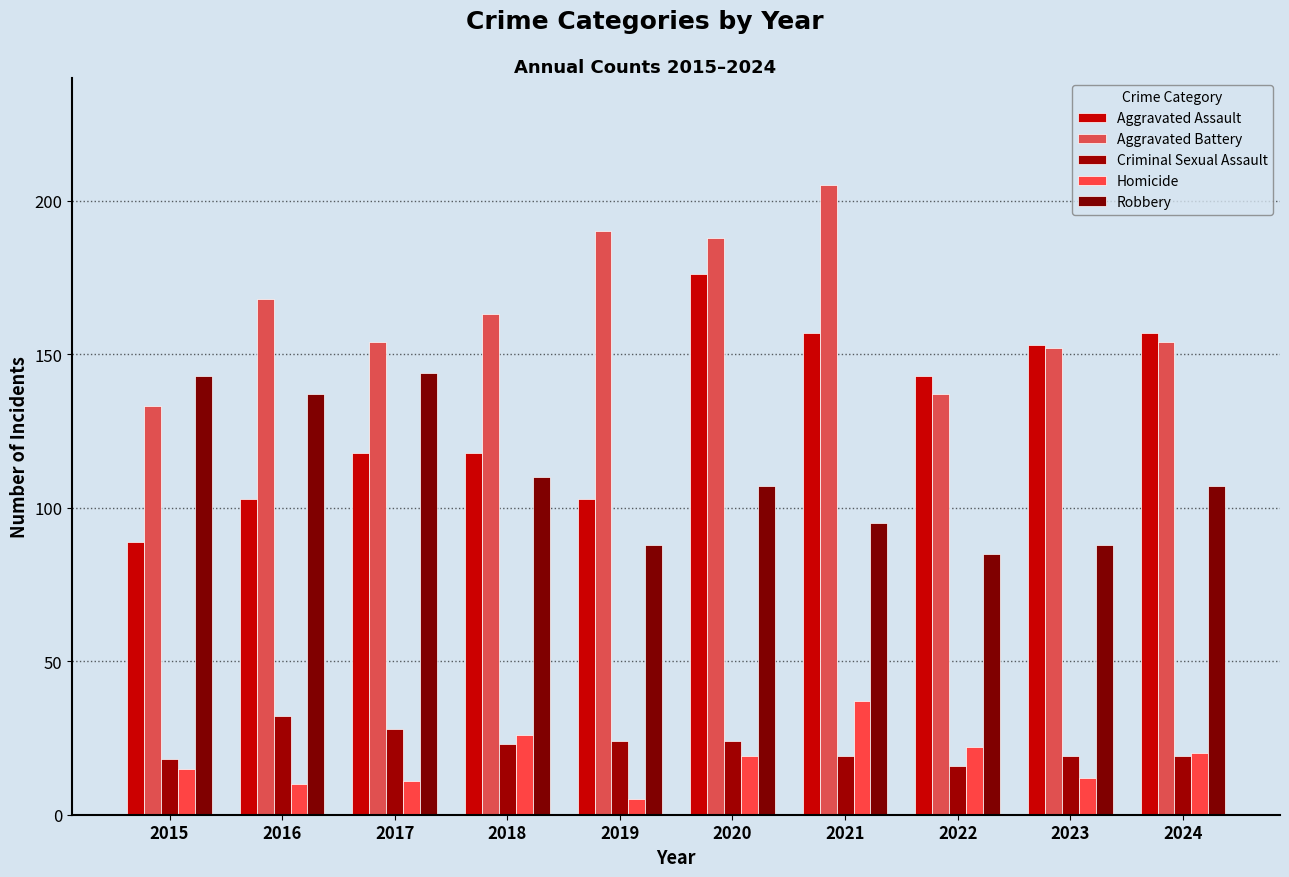

At how many categories does at least one series exceed 171?

3